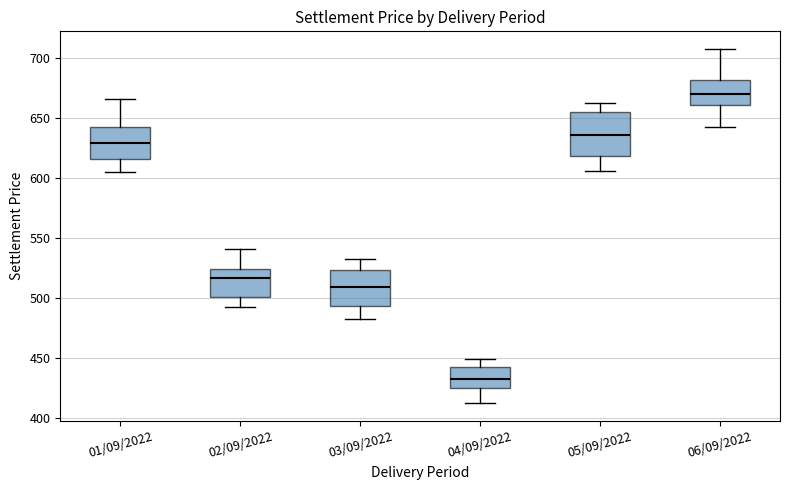

Comparing the boxes themselves (not the whiskers), which one is the tallest?

05/09/2022